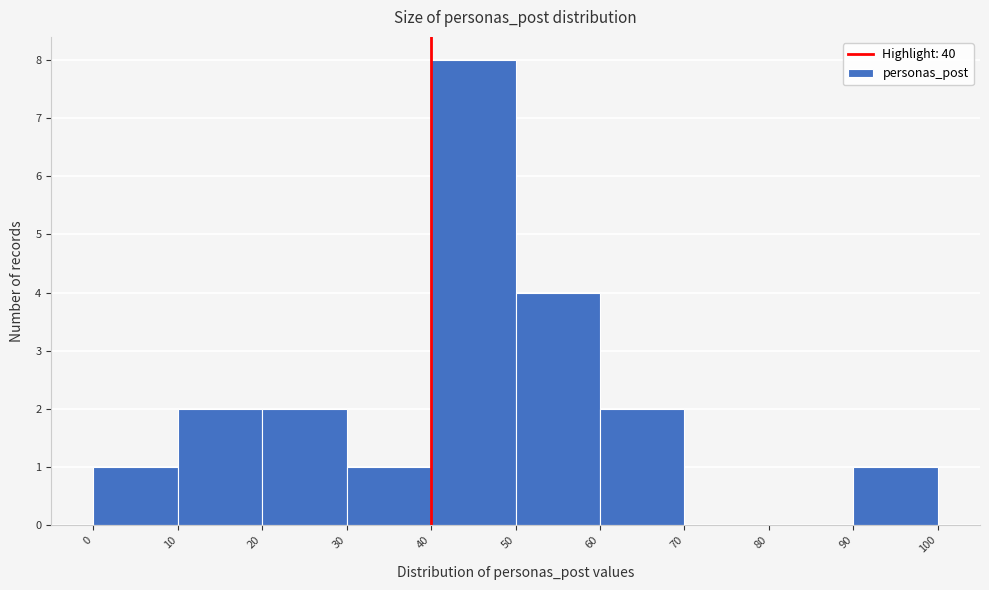

Reading left to right, list every bar in this chart as the range it spans on the x-axis followed by its height. The values are not printed on the chart, so give them approximately, as read against the axis.

0 to 10: 1
10 to 20: 2
20 to 30: 2
30 to 40: 1
40 to 50: 8
50 to 60: 4
60 to 70: 2
70 to 80: 0
80 to 90: 0
90 to 100: 1